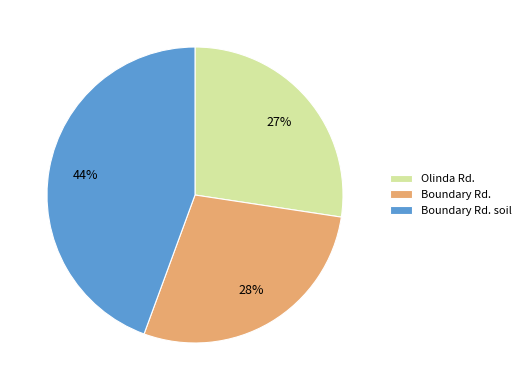

Which slice is the largest?

Boundary Rd. soil